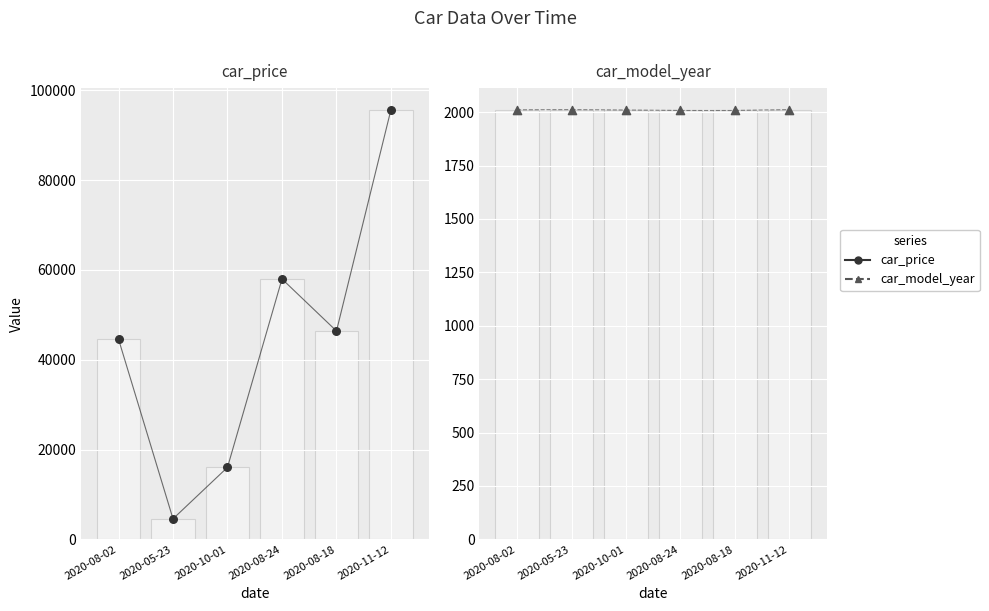

Which series has the largest total across all categories?

car_price